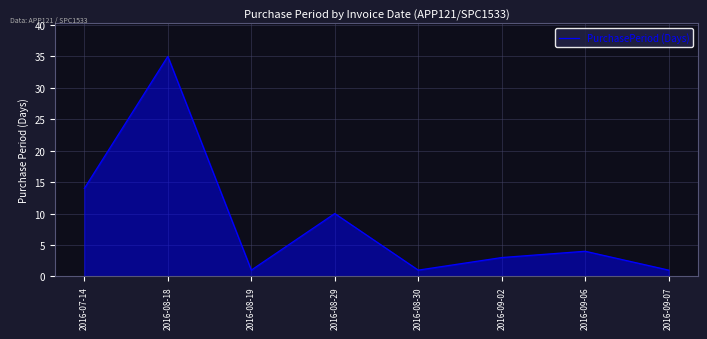

Reading left to right, what are all the values shown in this chart?

14	35	1	10	1	3	4	1